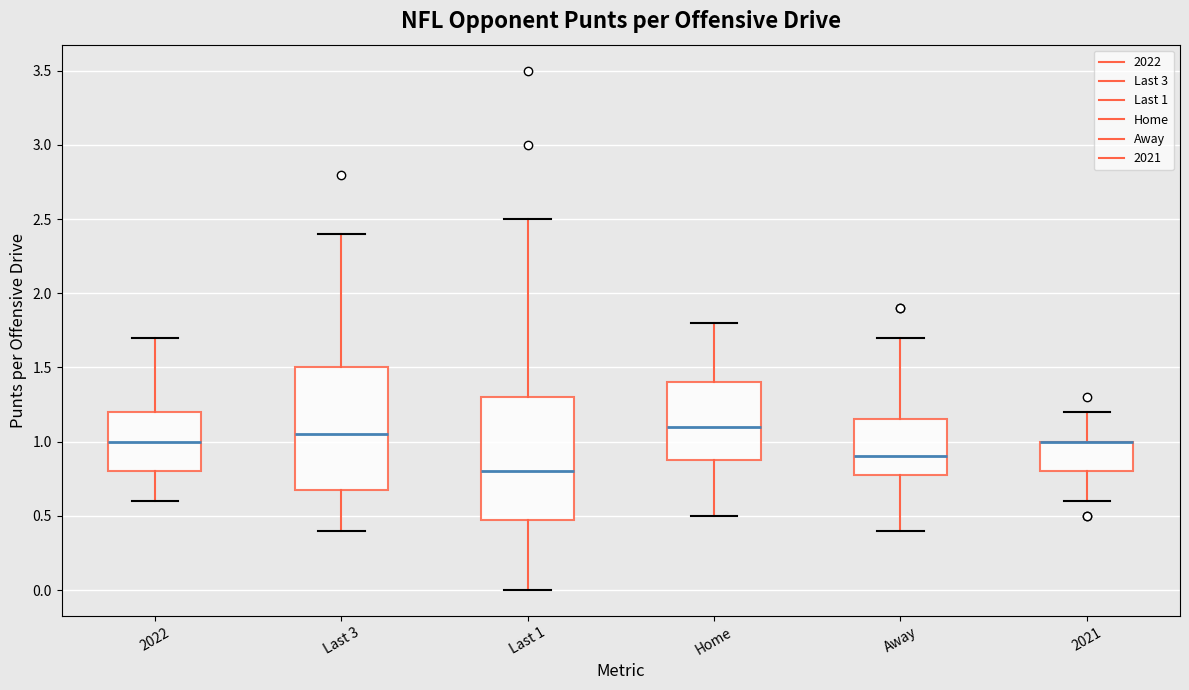

Reading left to right, read every box against the y-axis: the position of its median line, the range the box covers, and the ends of its whiskers. The values are not printed on the chart, so give them approximately, as read against the axis.

2022: median 1.00, box 0.80 to 1.20, whiskers 0.60 to 1.70
Last 3: median 1.05, box 0.70 to 1.50, whiskers 0.40 to 2.40
Last 1: median 0.80, box 0.50 to 1.30, whiskers 0.00 to 2.50
Home: median 1.10, box 0.90 to 1.40, whiskers 0.50 to 1.80
Away: median 0.90, box 0.80 to 1.15, whiskers 0.40 to 1.70
2021: median 1.00 (drawn on the box's upper edge), box 0.80 to 1.00, whiskers 0.60 to 1.20